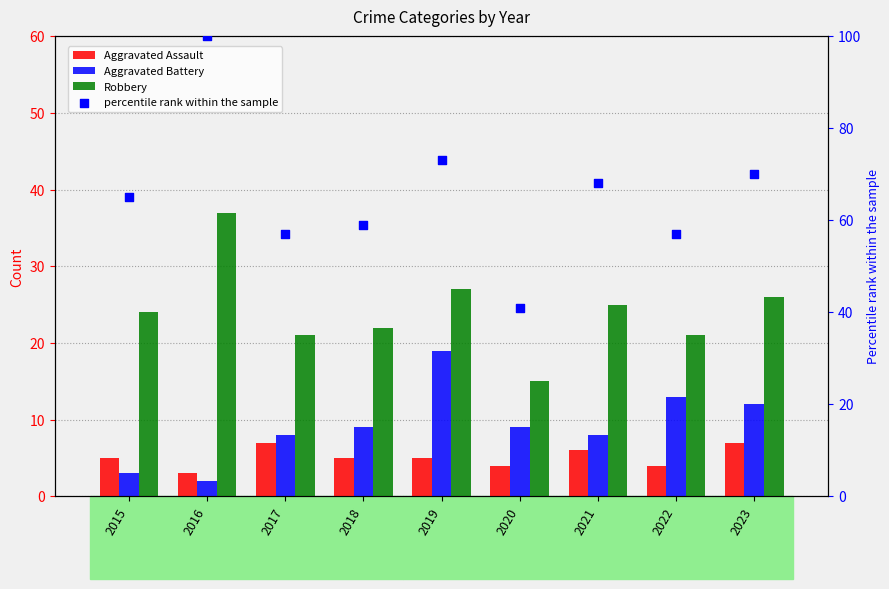

Which series reaches the maximum Y coordinate?

percentile rank within the sample